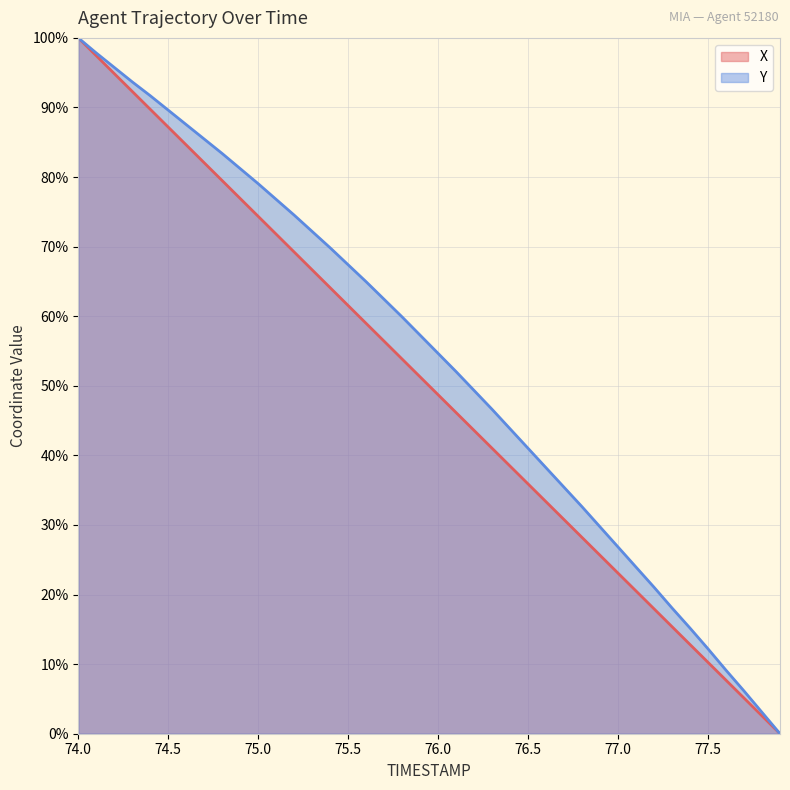

Count the number of data series in this chart.

2